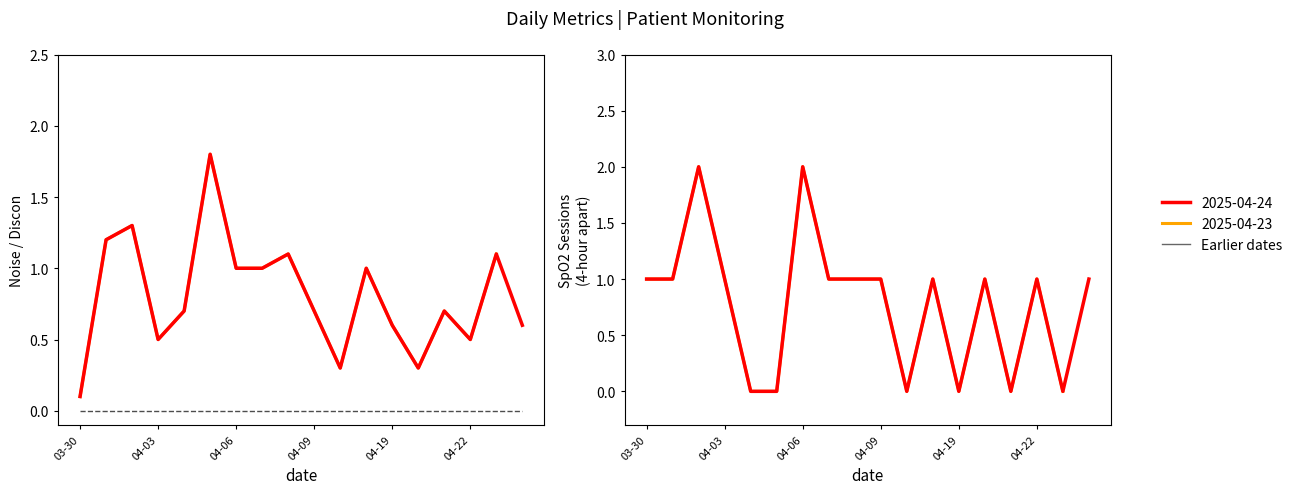

What is the difference between the maximum and minimum values in the Noise series?

1.7